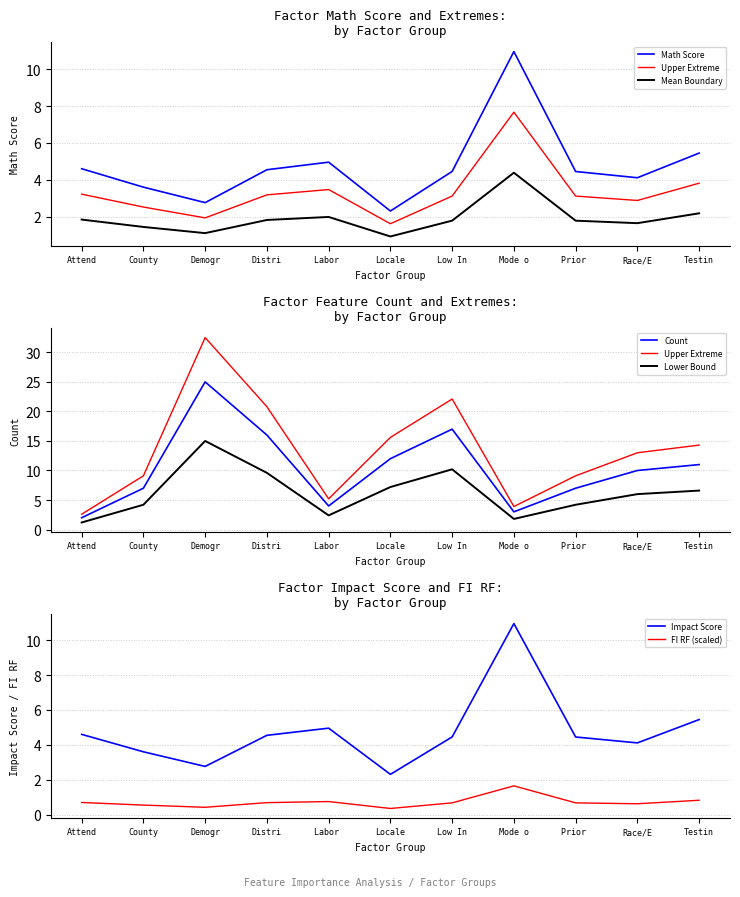

How many values in the Count series are below 10?

5